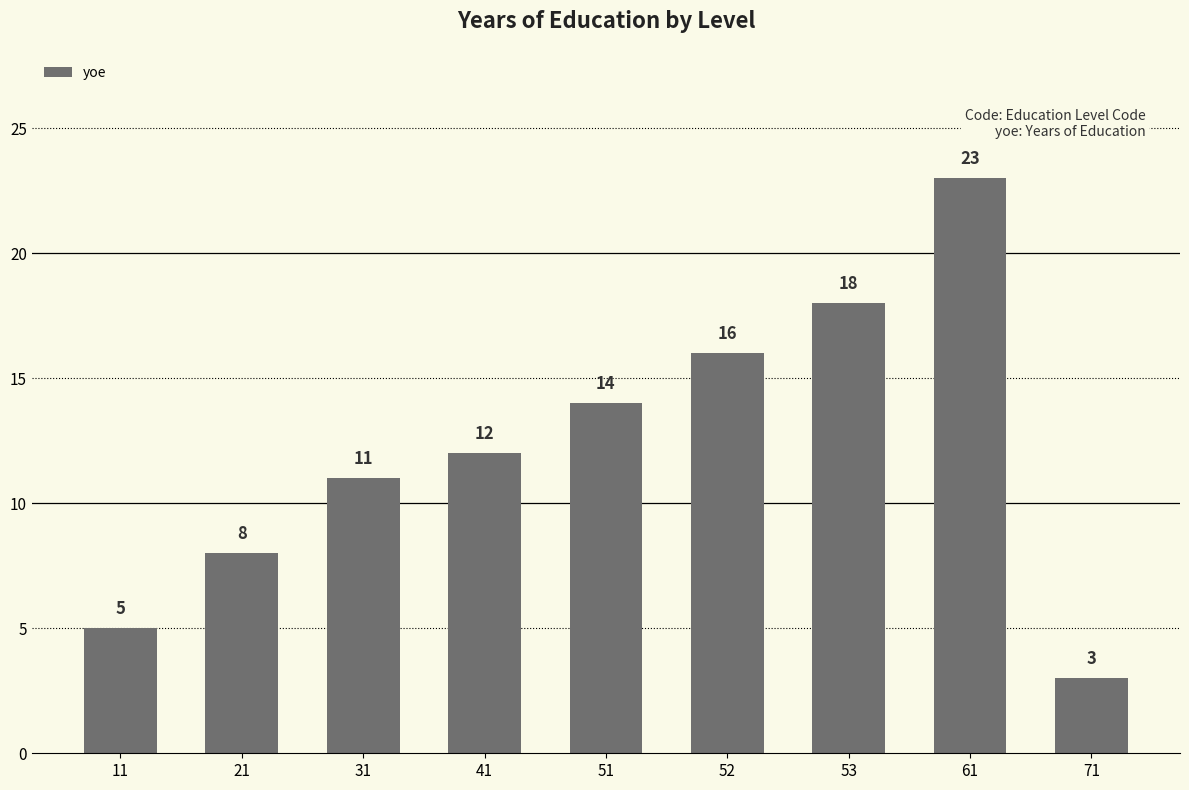

Are the bars grouped side by side (vs. stacked)?

No